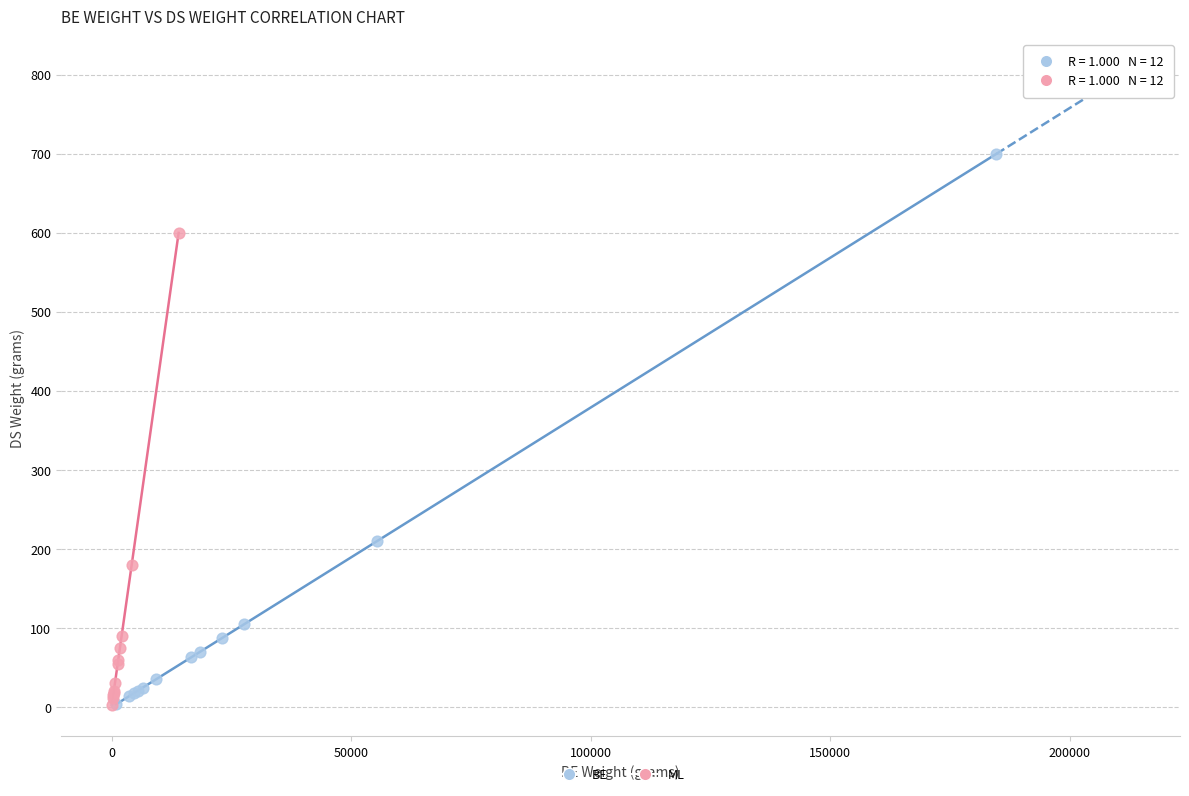

Which series has the widest spread of Y values?

BE